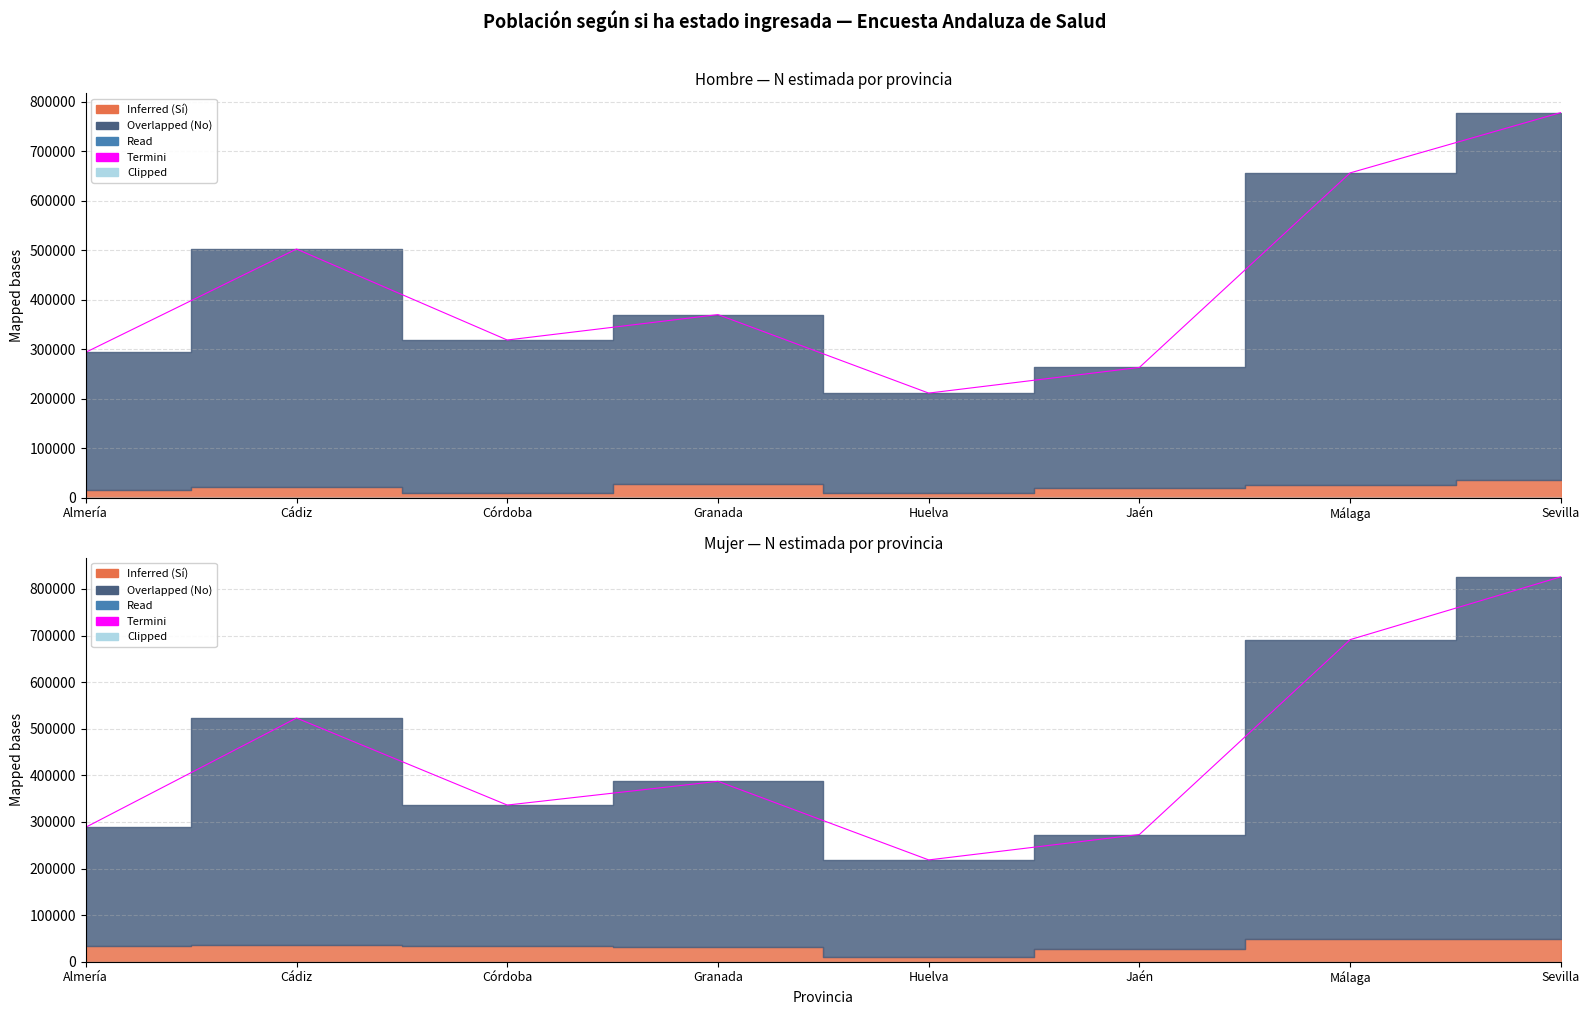

What is the ratio of the value at Cádiz to the value at Sevilla?

0.6